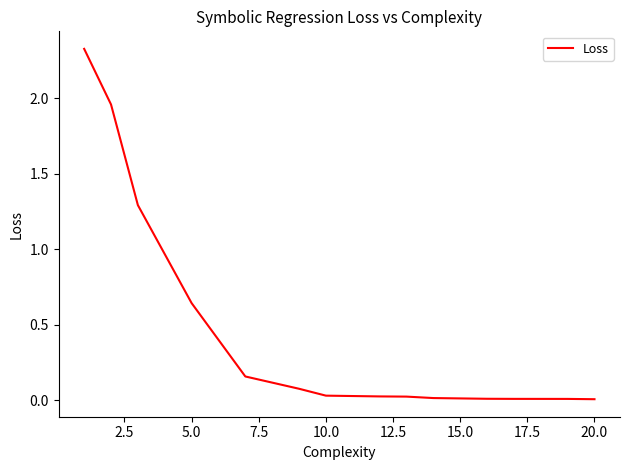

What is the difference between the maximum and minimum values?

2.3